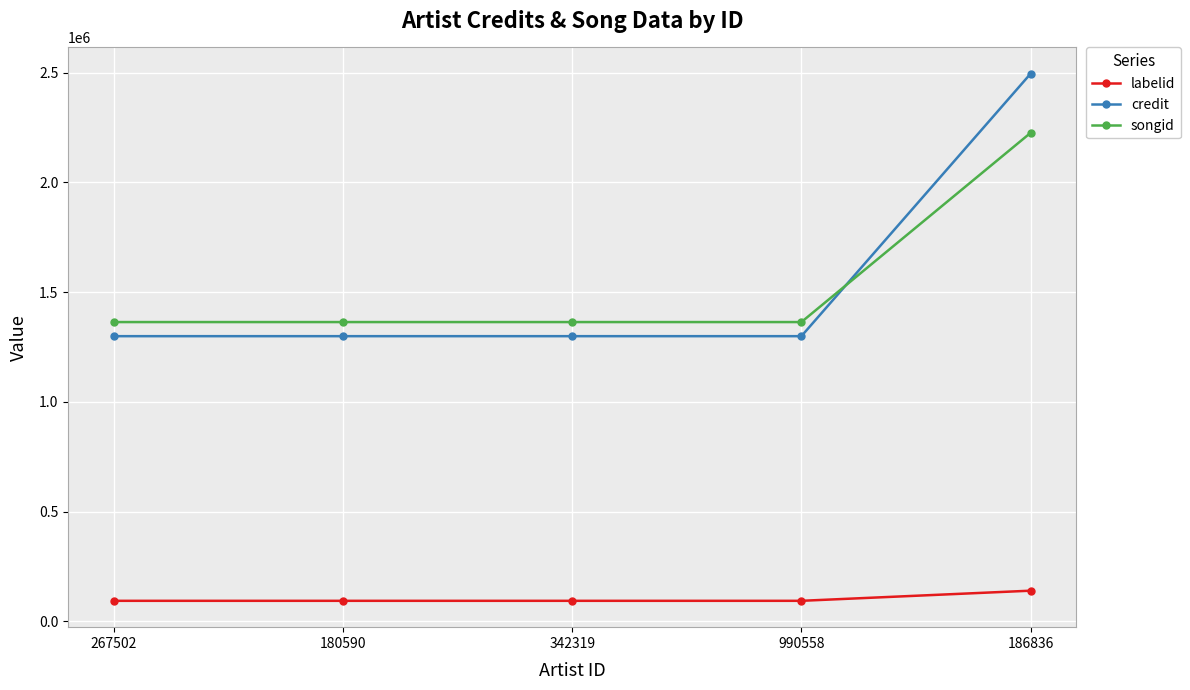

Reading left to right, list all the values displayed in this chart.

labelid: 267502=92922	180590=92922	342319=92922	990558=92922	186836=139081
credit: 267502=1299158	180590=1299158	342319=1299158	990558=1299158	186836=2495076
songid: 267502=1363454	180590=1363454	342319=1363454	990558=1363454	186836=2225533